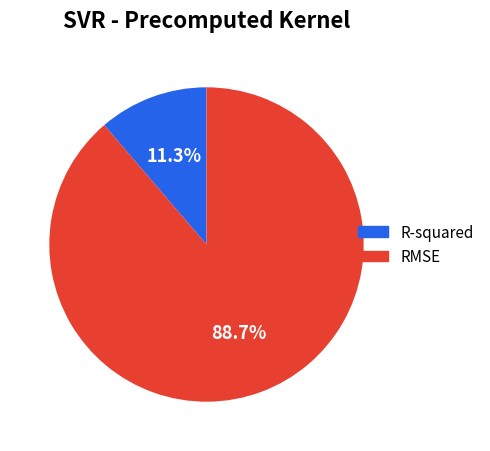

True or false: RMSE accounts for 97% of the total.

False